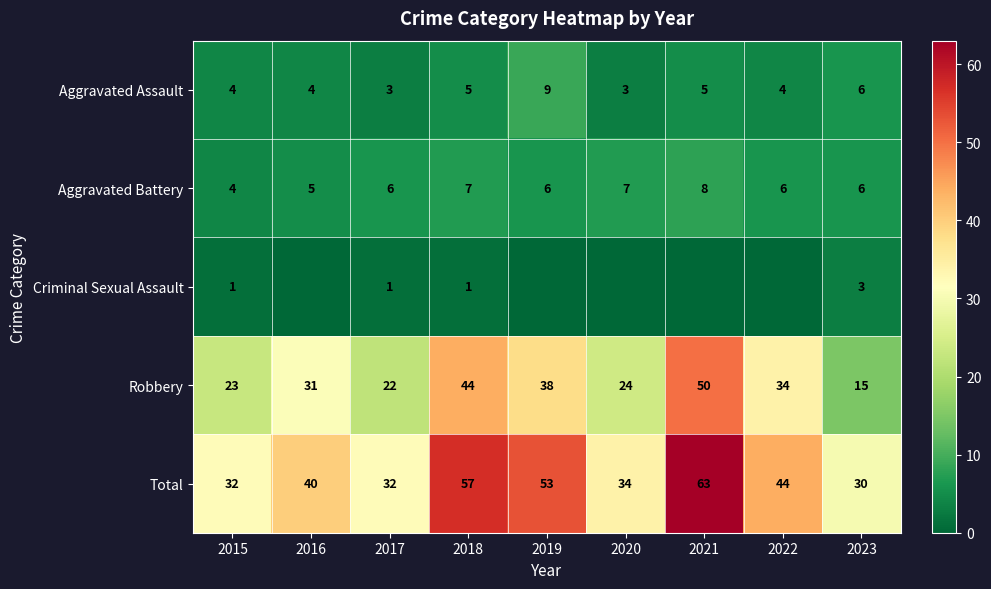

The Aggravated Assault series shows 4 at 2016. True or false?

True